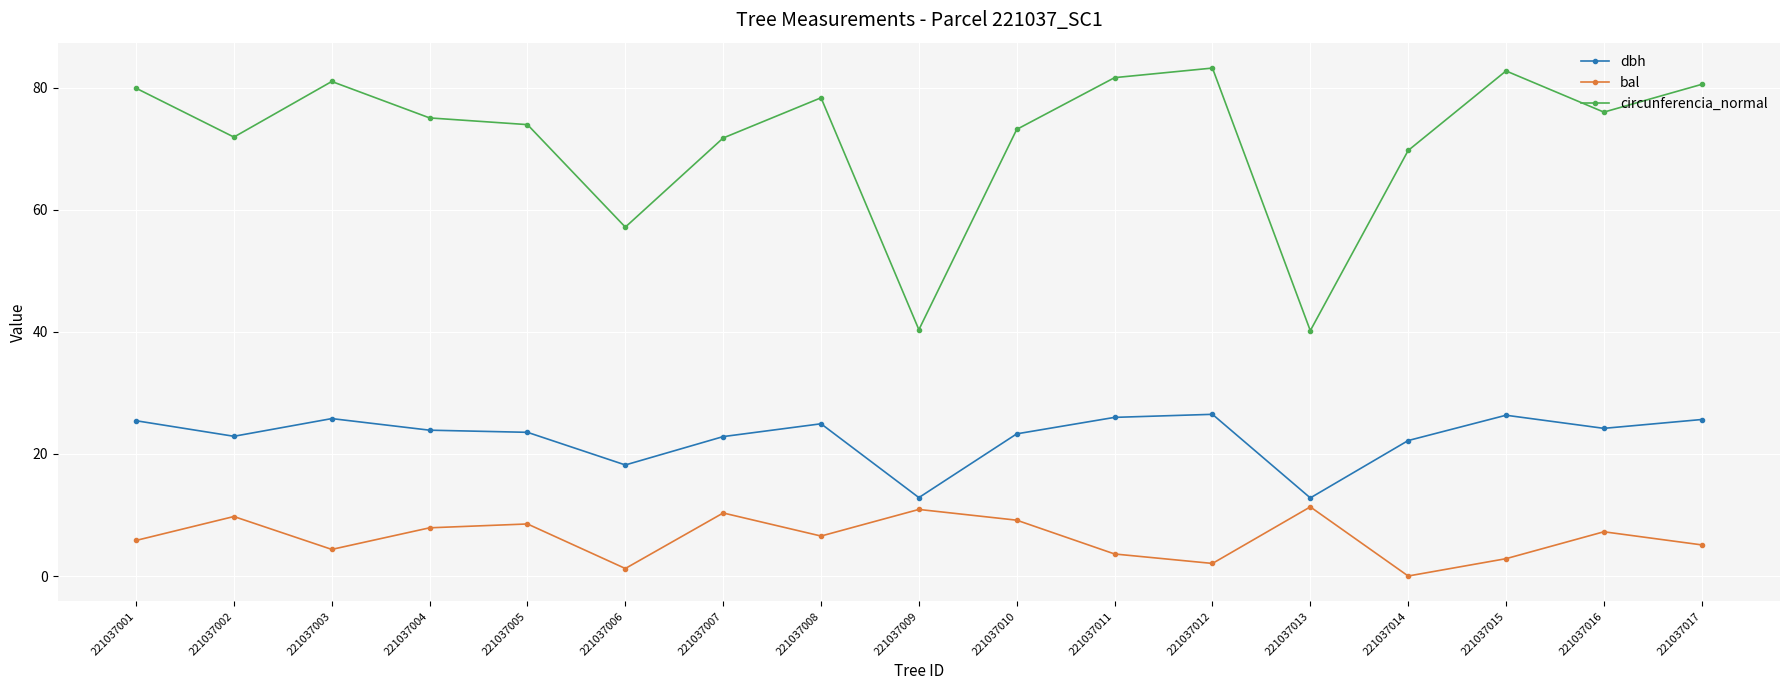

Read the bal value at 221037001.

5.8